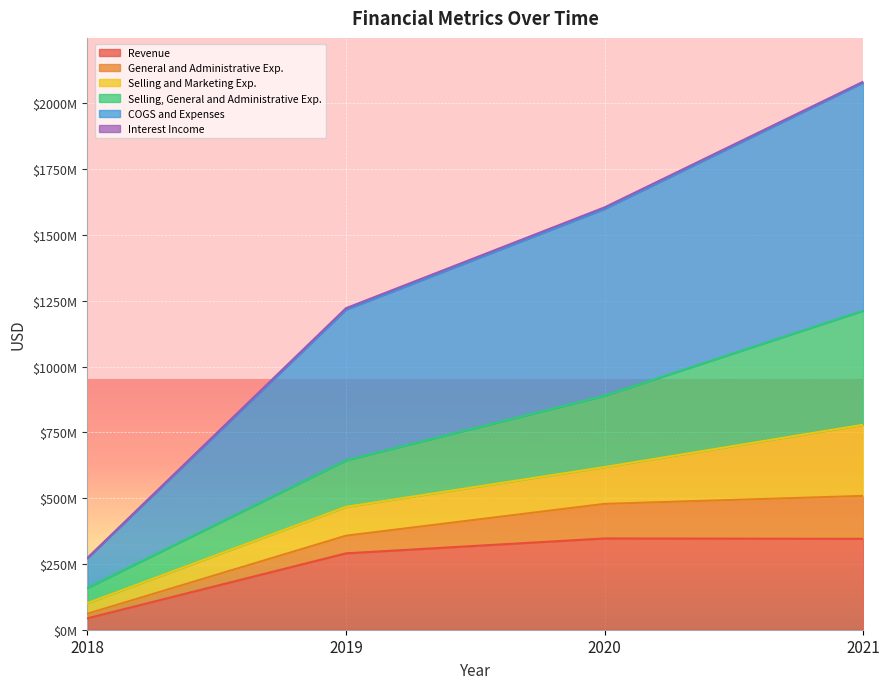

The value of Revenue at 2019 is 470699980. True or false?

False